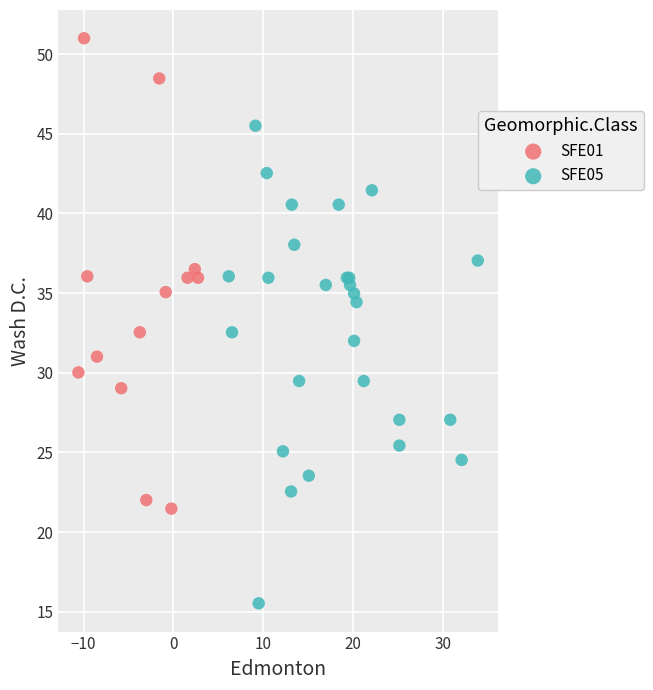

Which series contains the highest Y value?

SFE01